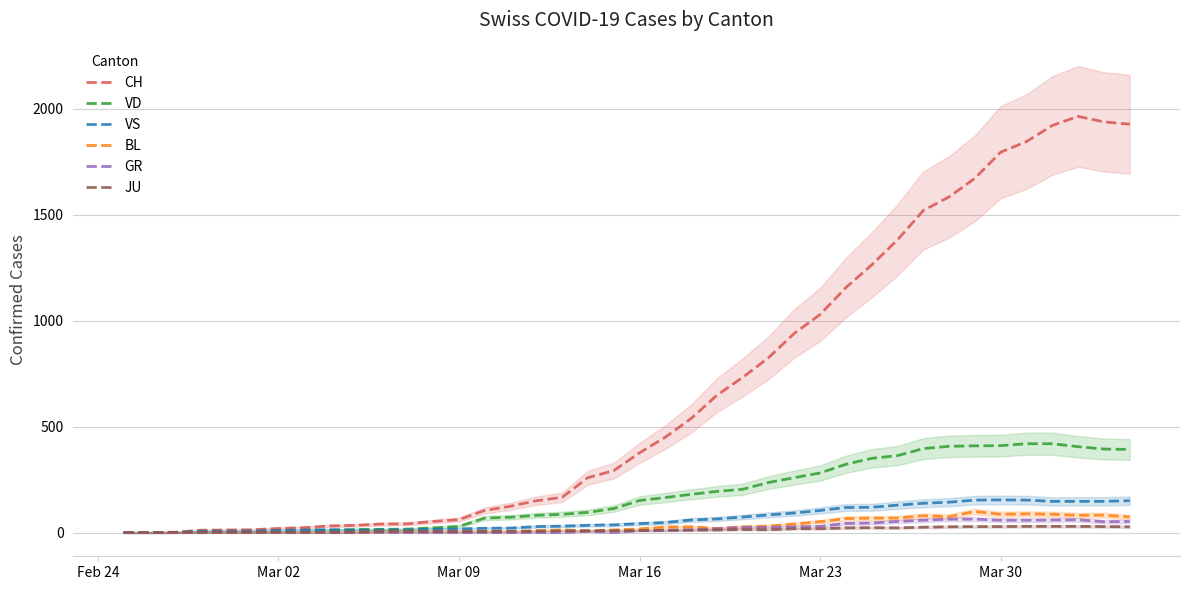

At how many categories does at least one series exceed 1730?

6